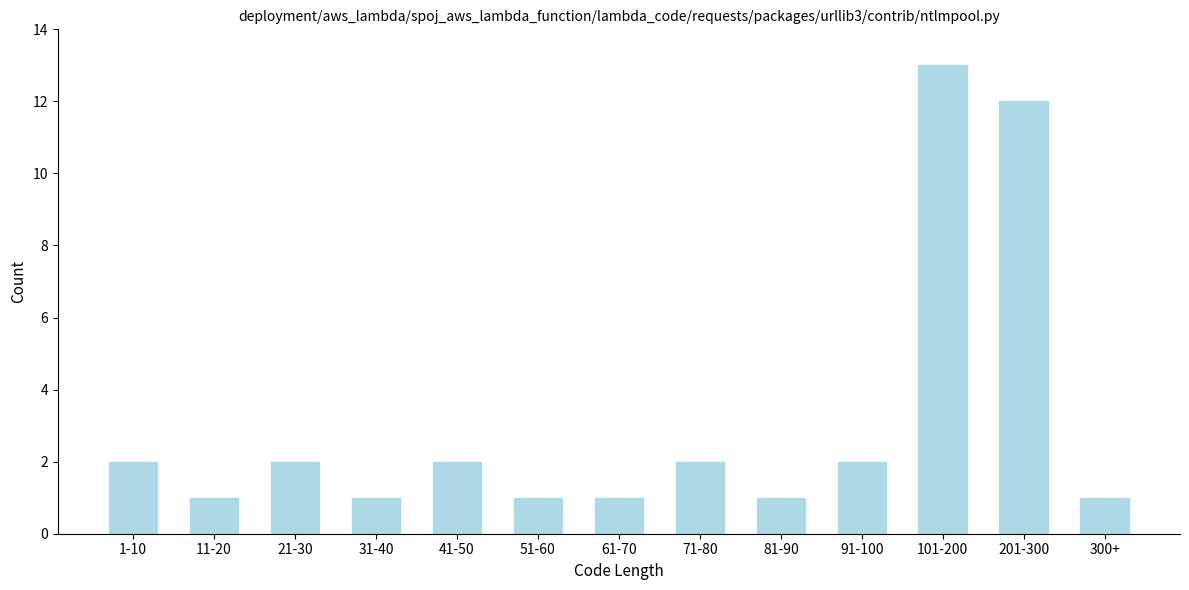

Reading right to left, transcribe all the data shown in this chart.

300+=1	201-300=12	101-200=13	91-100=2	81-90=1	71-80=2	61-70=1	51-60=1	41-50=2	31-40=1	21-30=2	11-20=1	1-10=2